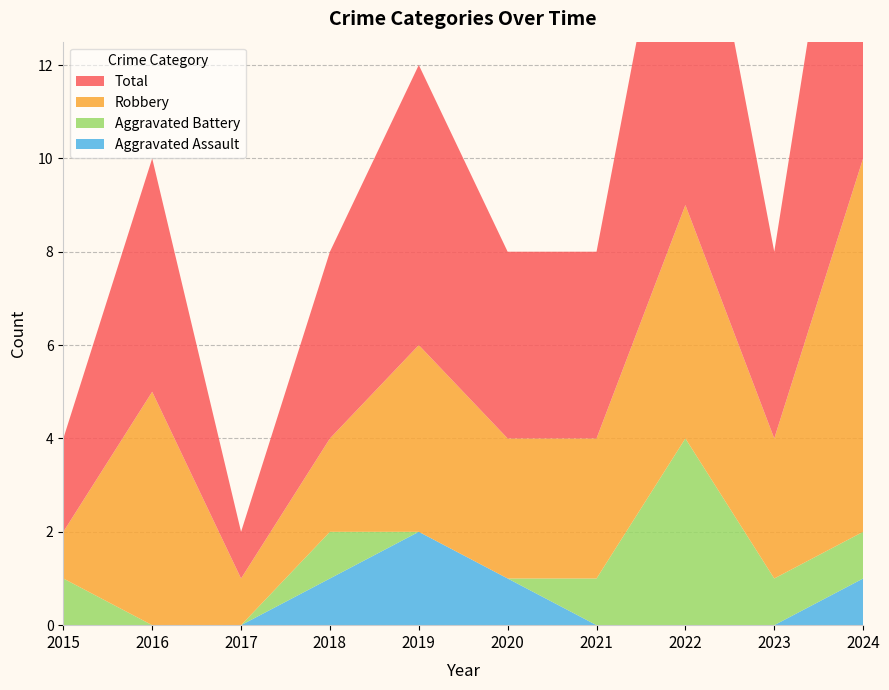

Reading right to left, transcribe all the data shown in this chart.

Aggravated Assault: 2024=1	2023=0	2022=0	2021=0	2020=1	2019=2	2018=1	2017=0	2016=0	2015=0
Aggravated Battery: 2024=1	2023=1	2022=4	2021=1	2020=0	2019=0	2018=1	2017=0	2016=0	2015=1
Robbery: 2024=8	2023=3	2022=5	2021=3	2020=3	2019=4	2018=2	2017=1	2016=5	2015=1
Total: 2024=10	2023=4	2022=9	2021=4	2020=4	2019=6	2018=4	2017=1	2016=5	2015=2